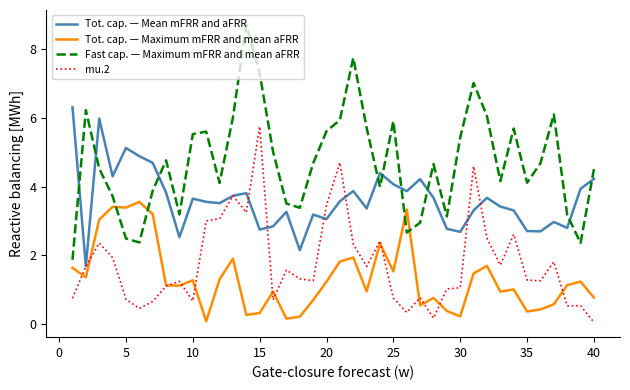

How many lines are shown in the chart?

4